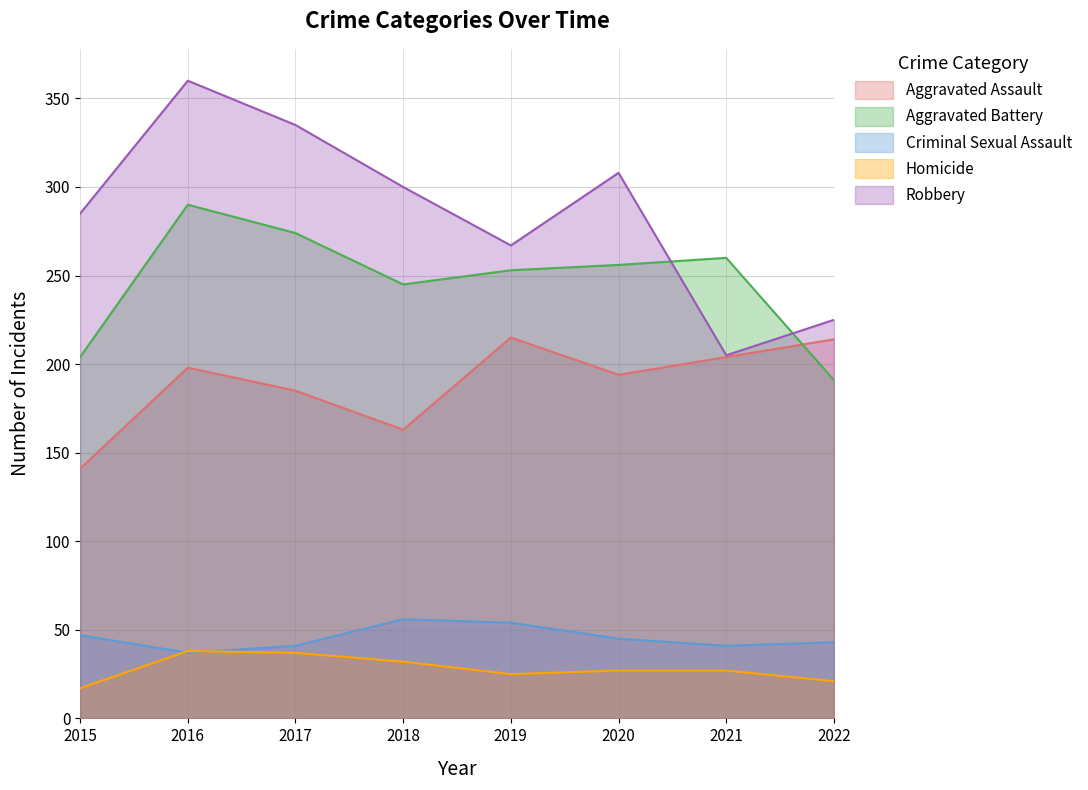

True or false: Aggravated Battery and Homicide cross at least once.

False